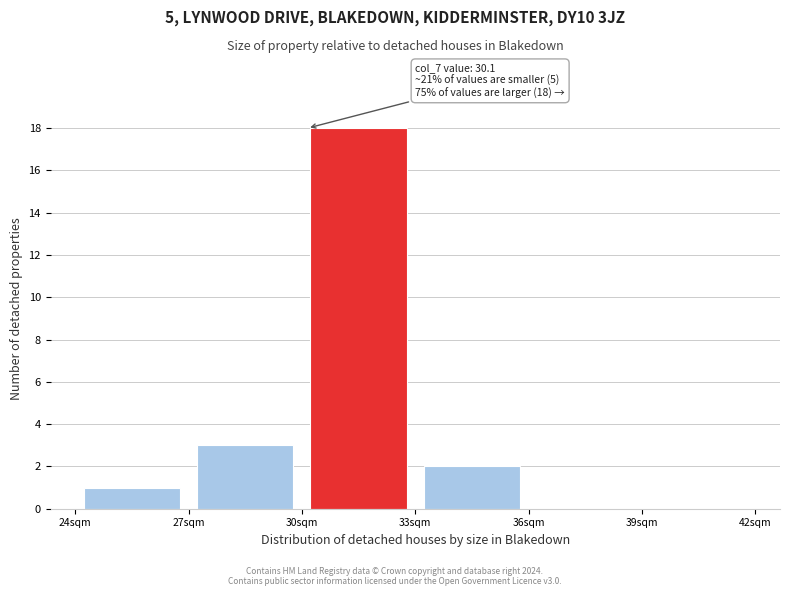

Which range on the x-axis has the tallest bar?

30 to 33